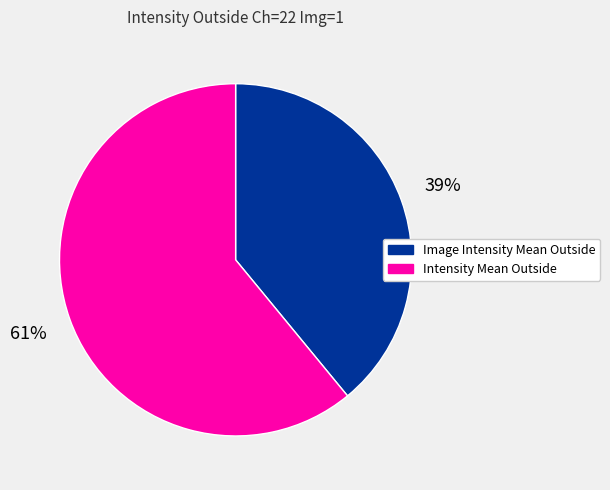

Which slice is the smallest?

Image Intensity Mean Outside